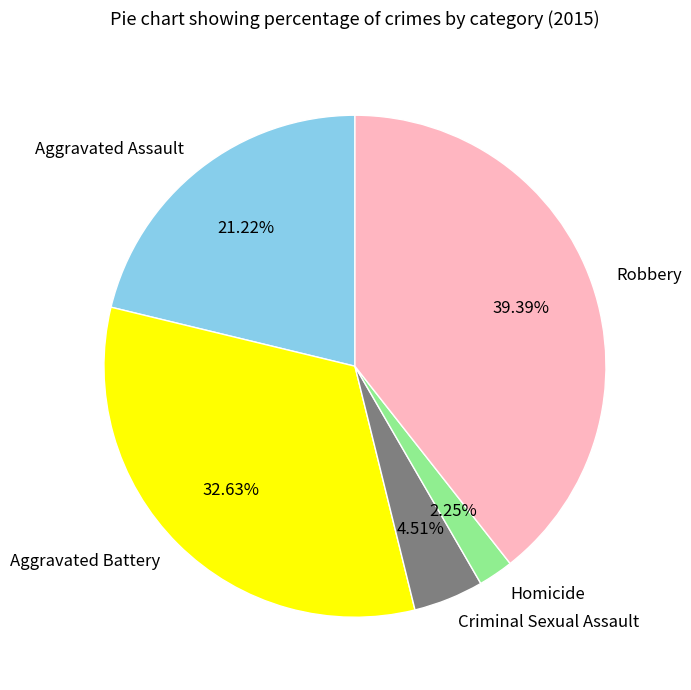

Is there any slice that represents more than half of the pie?

No